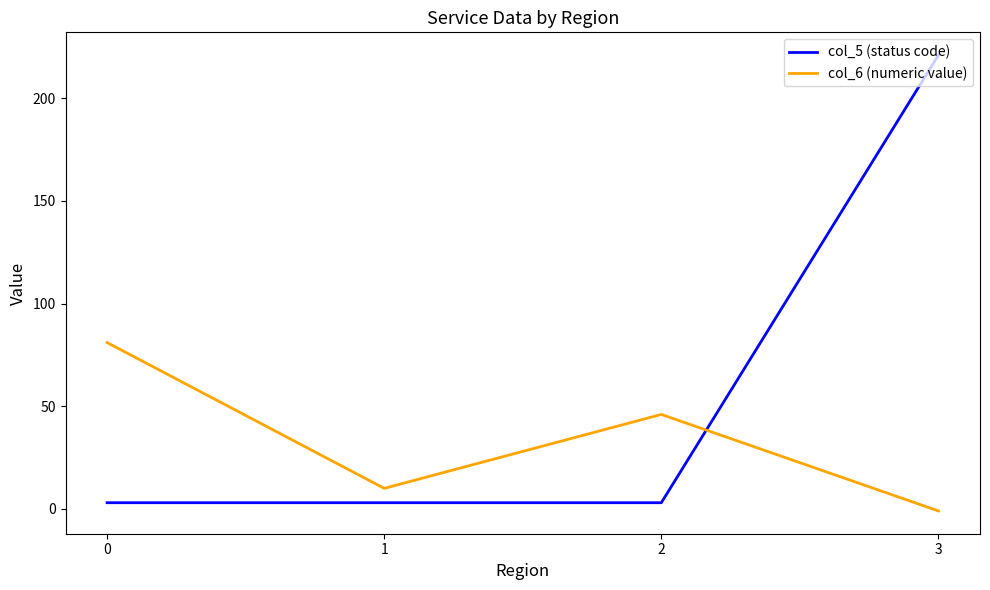

Which category has the lowest value in the col_6 (numeric value) series?

3